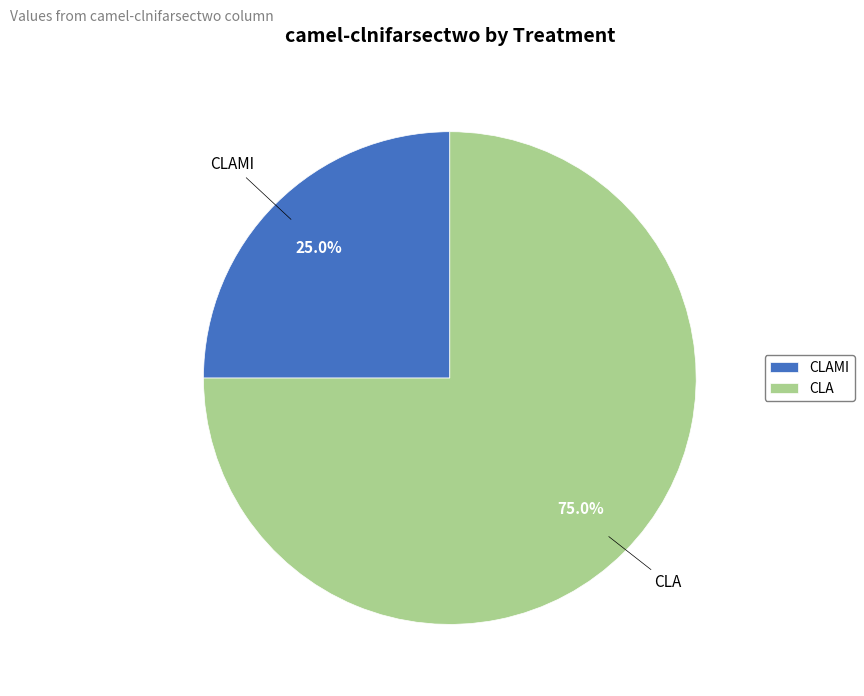

Does any single category account for the majority?

Yes